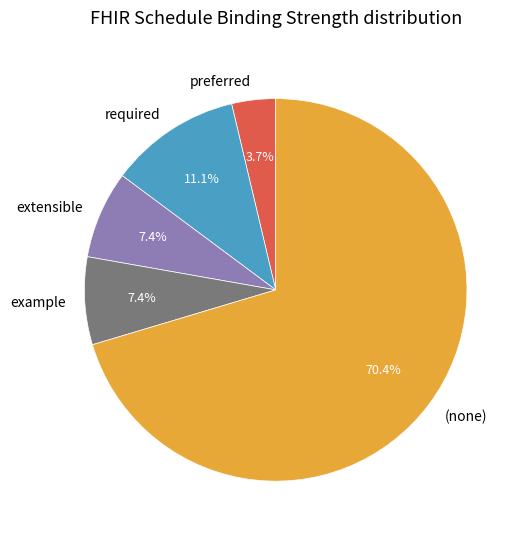

To the nearest percent, what is the difference between the largest and smallest slice percentages?

67%